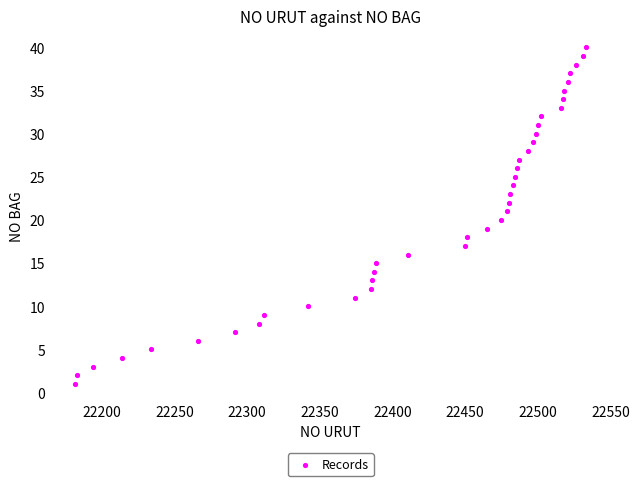

What is the range of X values (max minus min)?

351